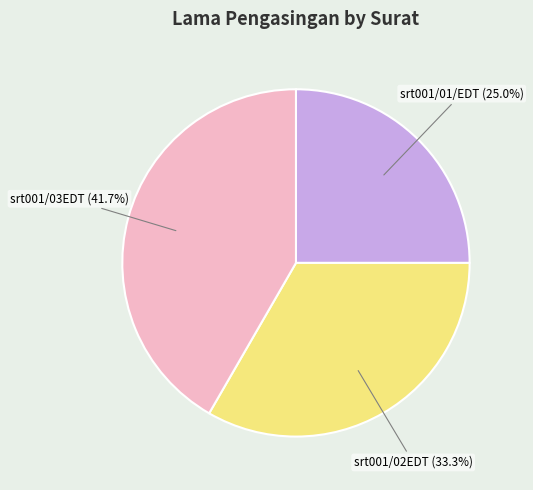

True or false: srt001/02EDT accounts for 43% of the total.

False